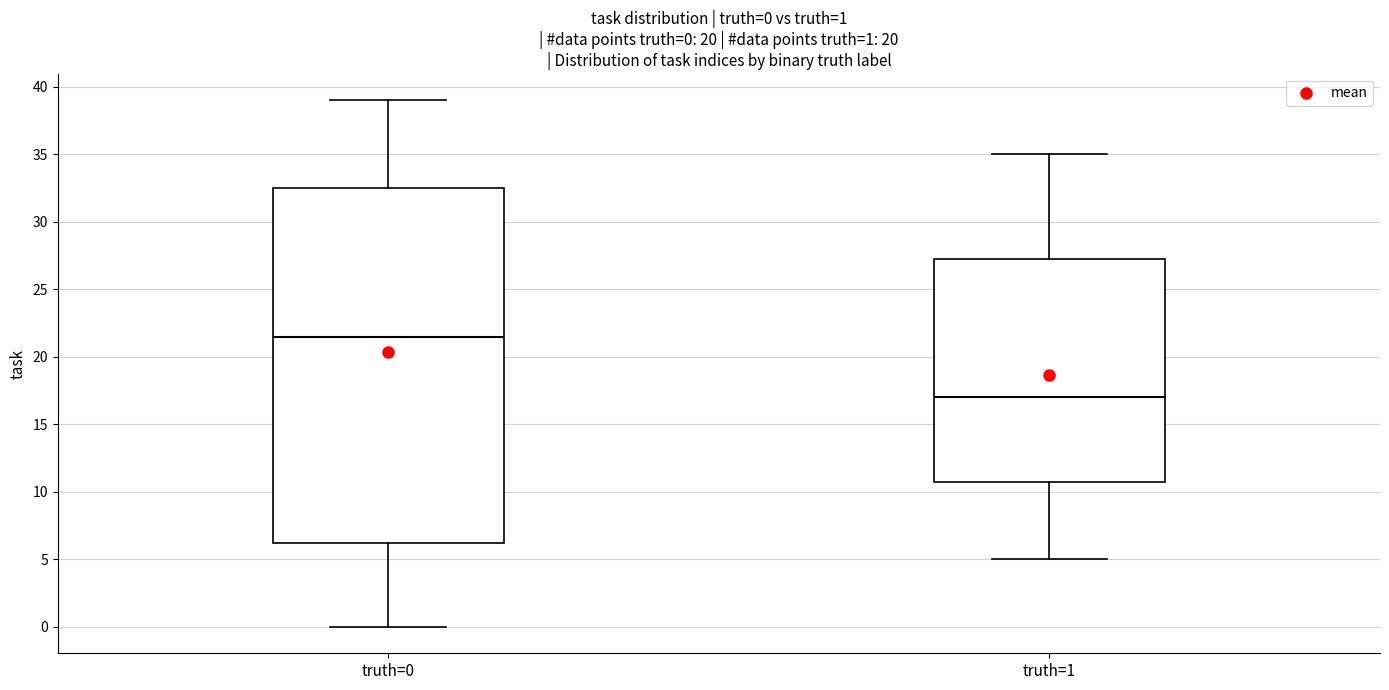

Which box is the tallest, from its lower edge to its upper edge?

truth=0